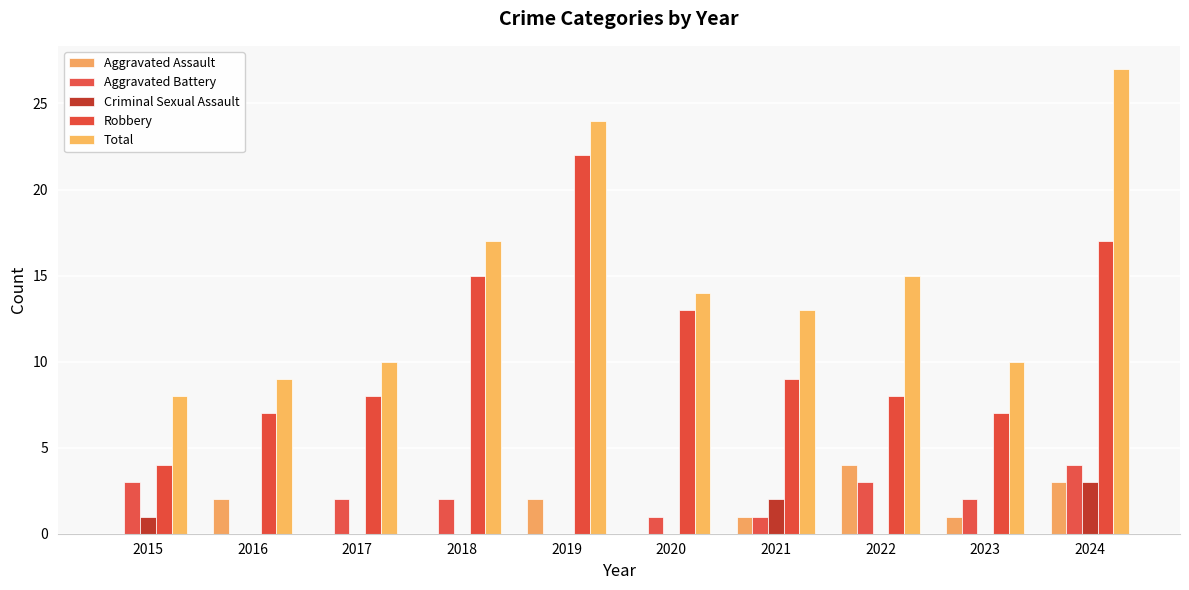

True or false: Aggravated Battery has a value of -2 at 2016.

False